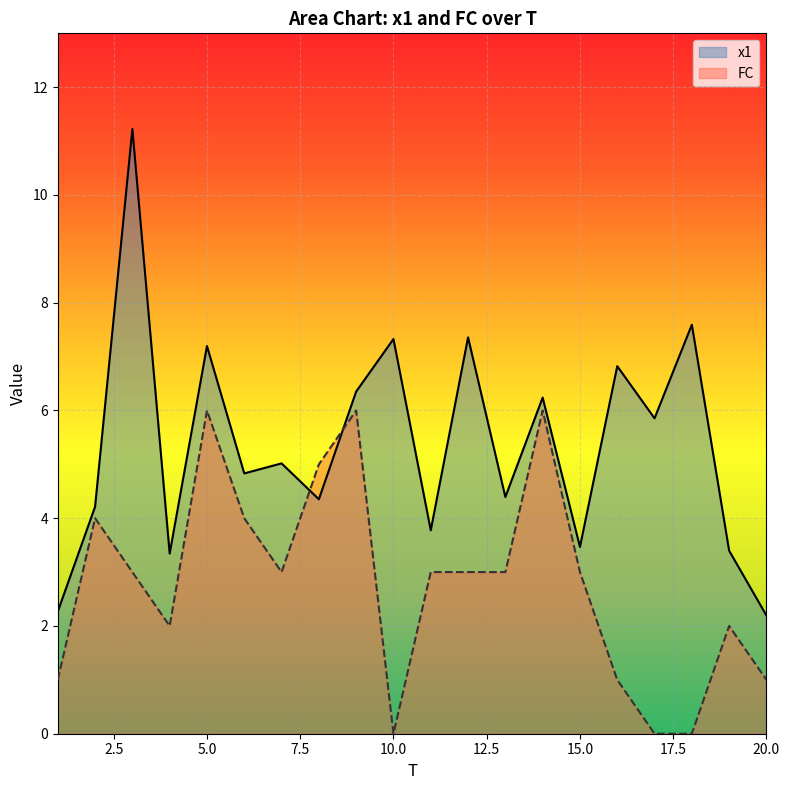

What are all the series names shown in the legend?

x1, FC